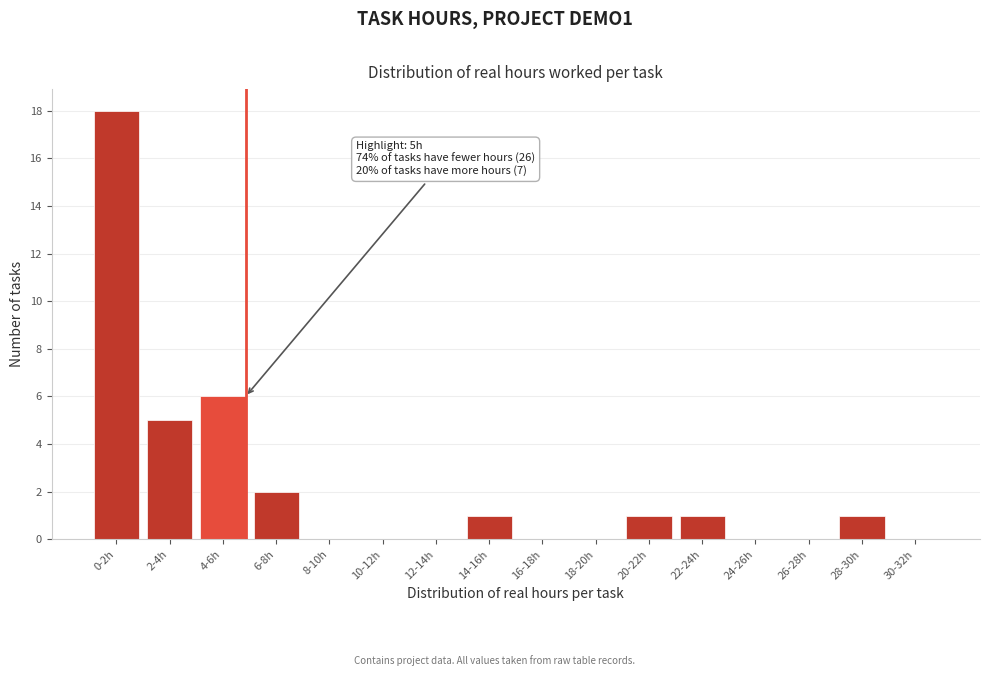

Reading left to right, extract all data points from this chart.

0-2h=18	2-4h=5	4-6h=6	6-8h=2	8-10h=0	10-12h=0	12-14h=0	14-16h=1	16-18h=0	18-20h=0	20-22h=1	22-24h=1	24-26h=0	26-28h=0	28-30h=1	30-32h=0